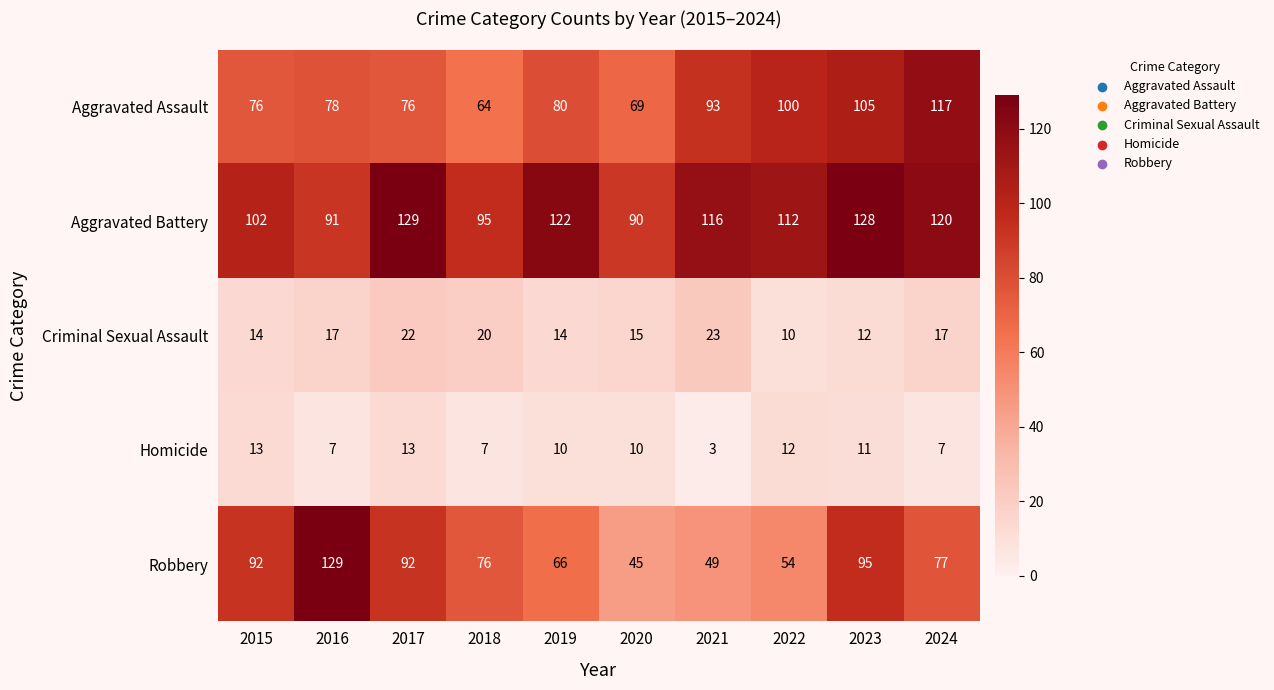

What is the spread (max minus min) of values at 2022?

102